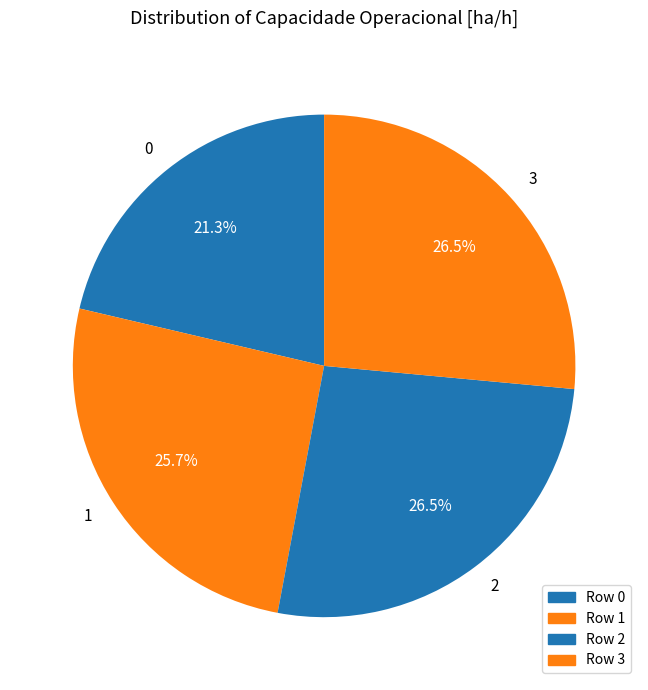

Do 2 and 0 together represent more than half of the pie?

No